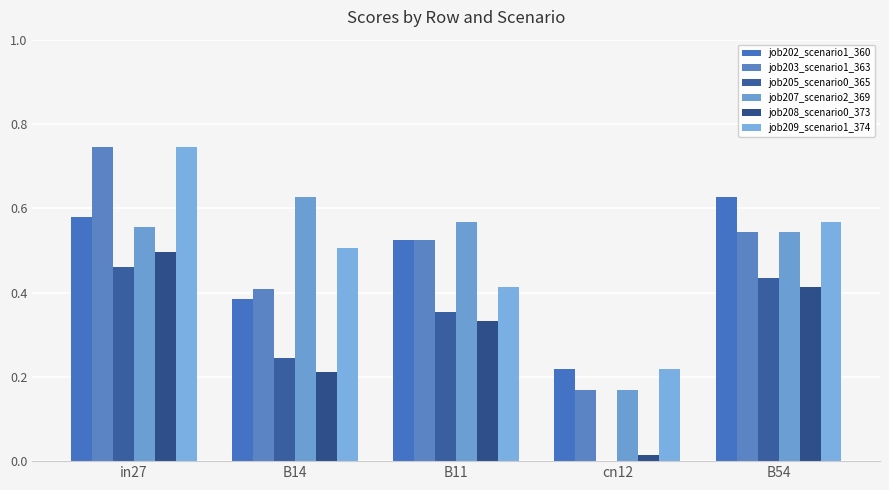

Reading left to right, extract all data points from this chart.

job202_scenario1_360: 0.6	0.4	0.5	0.2	0.6
job203_scenario1_363: 0.7	0.4	0.5	0.2	0.5
job205_scenario0_365: 0.5	0.2	0.4	0.0	0.4
job207_scenario2_369: 0.6	0.6	0.6	0.2	0.5
job208_scenario0_373: 0.5	0.2	0.3	0.0	0.4
job209_scenario1_374: 0.7	0.5	0.4	0.2	0.6